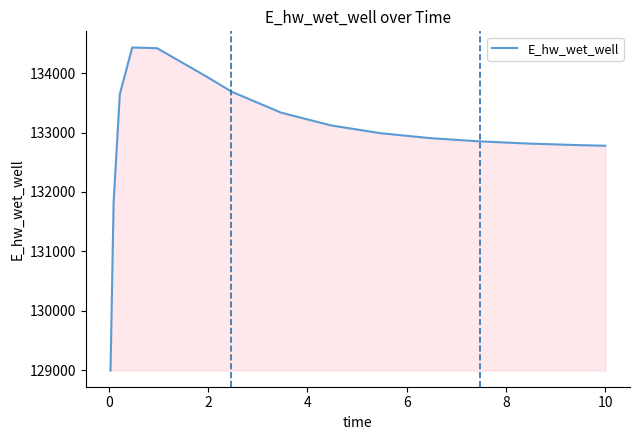

What is the minimum value shown in the chart?

128996.6